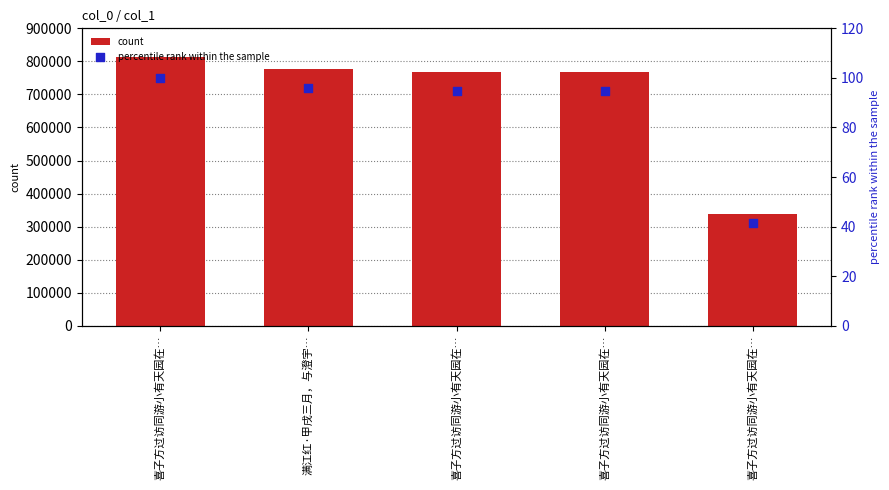

At how many categories does at least one series exceed 601467?

4